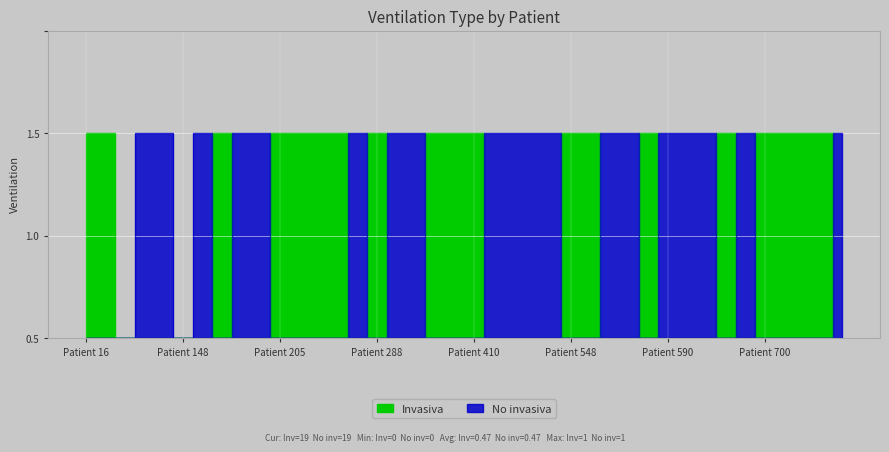

True or false: Invasiva has a value of 1 at 555.

True